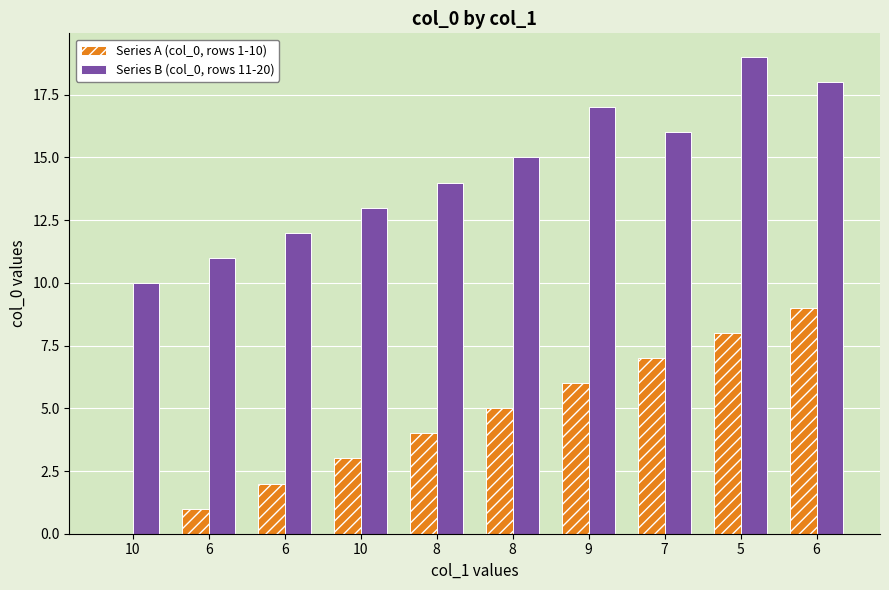

Reading right to left, list all the values displayed in this chart.

Series A (col_0, rows 1-10): 9	8	7	6	5	4	3	2	1	0
Series B (col_0, rows 11-20): 18	19	16	17	15	14	13	12	11	10